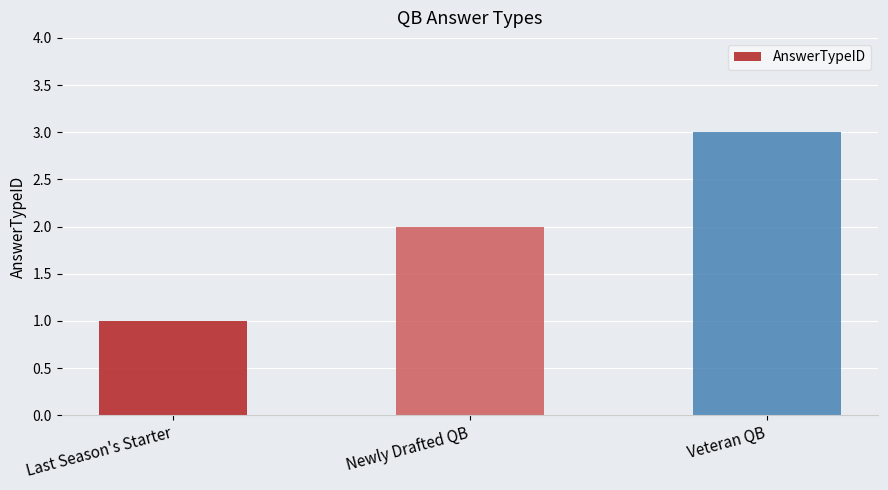

Approximately how many times larger is the value at Newly Drafted QB compared to Last Season's Starter?

2.0